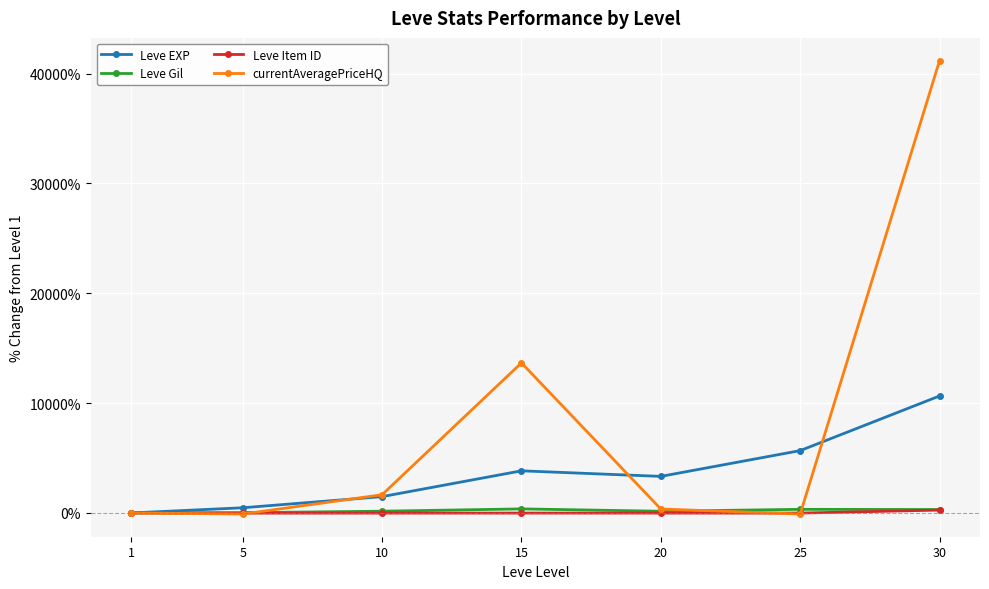

How many lines are shown in the chart?

4